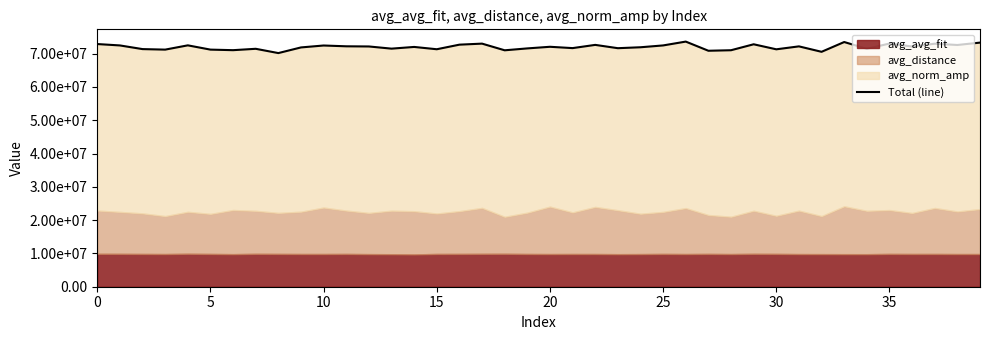

What is the minimum value shown in the chart?

70164500